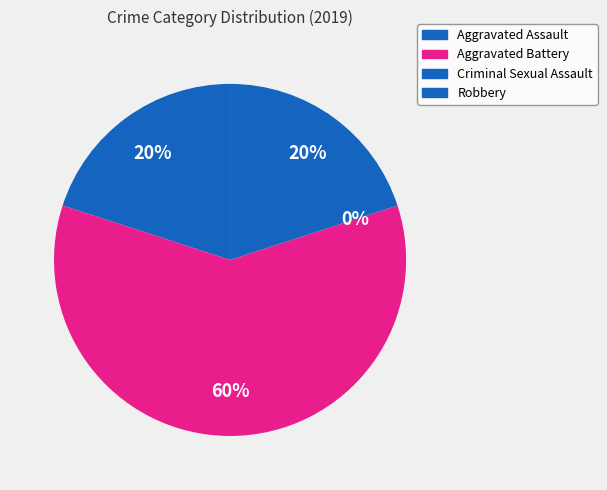

Combined, what portion of the pie is Aggravated Battery and Robbery?

80.0%